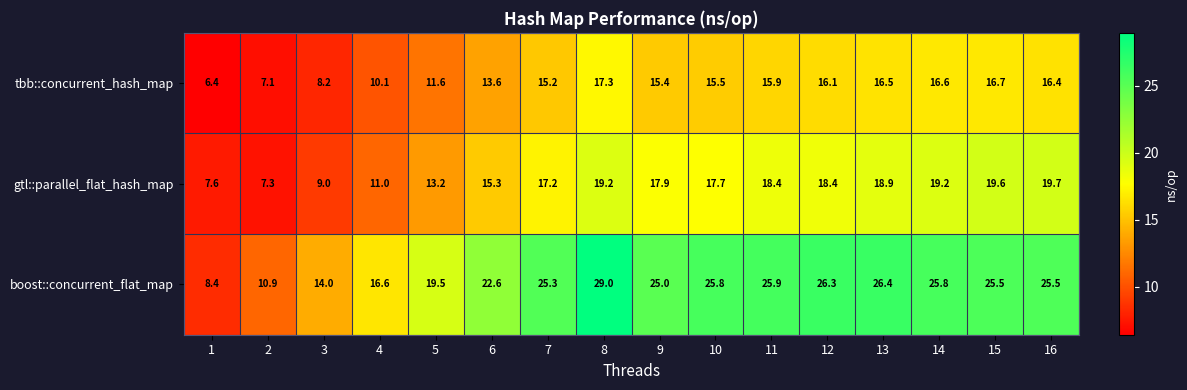

What is the total value across all series at 7?

57.7